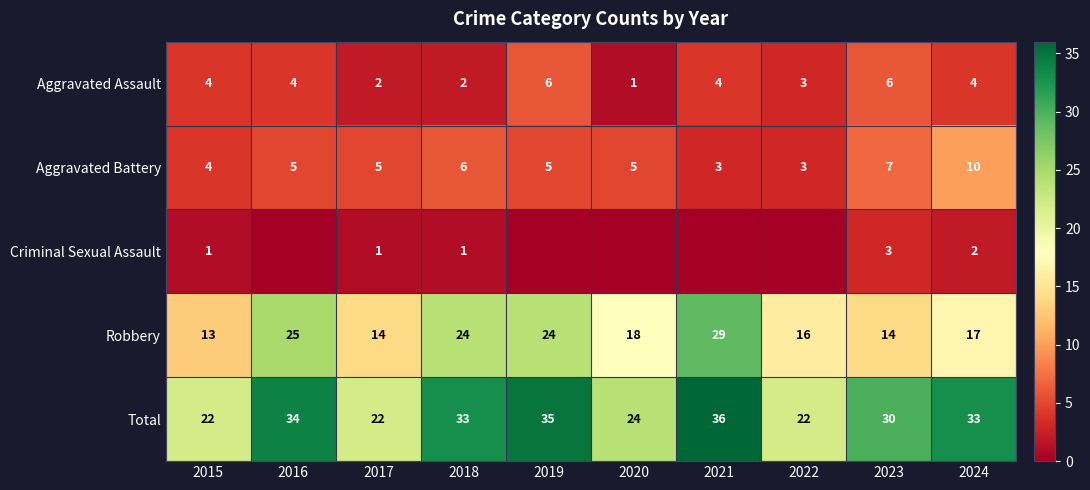

Which has a higher value, 2021 or 2020?

2021